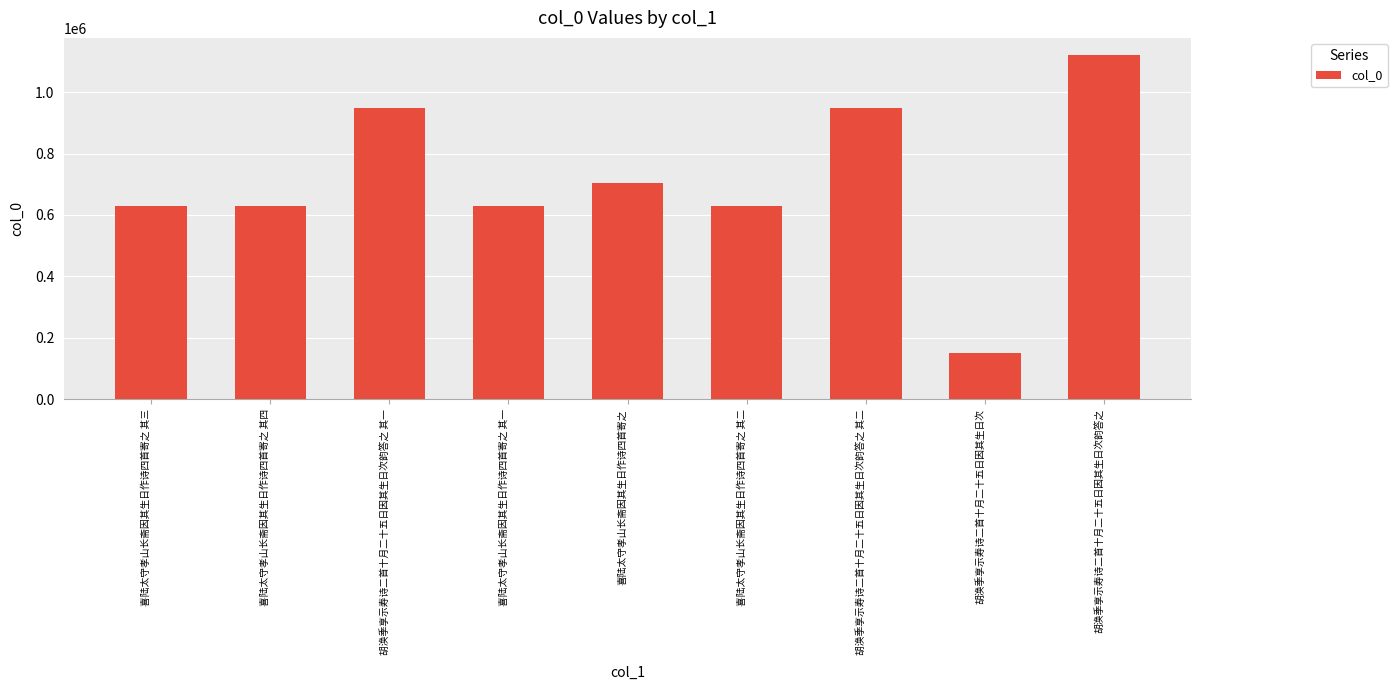

Read the value at 喜陆太守孝山长斋因其生日作诗四首寄之 其一, to the nearest 10.

630640